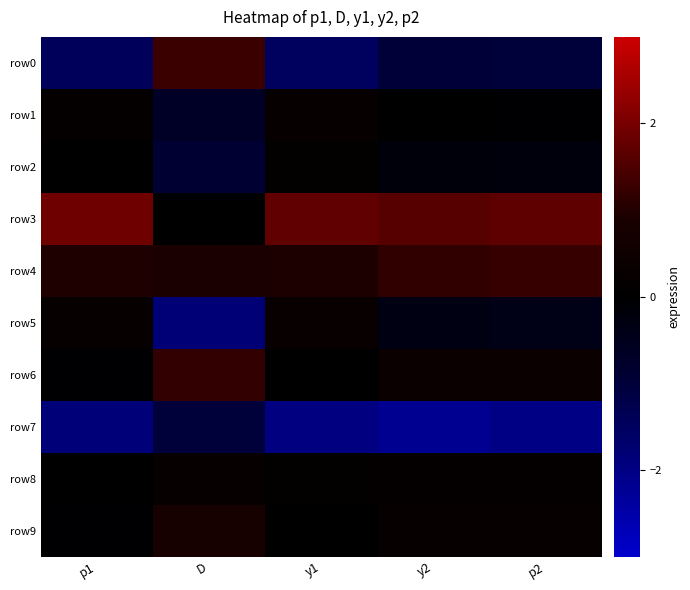

At which category does the chart reach its peak across all series?

p1